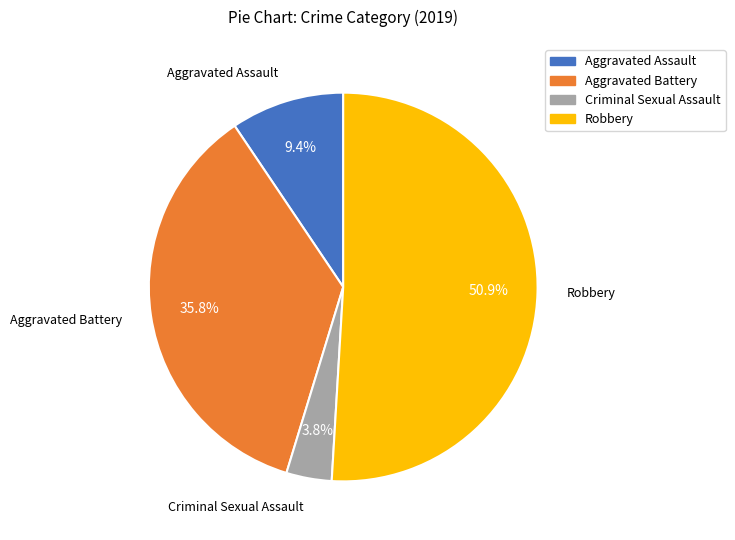

Does any single category account for the majority?

Yes